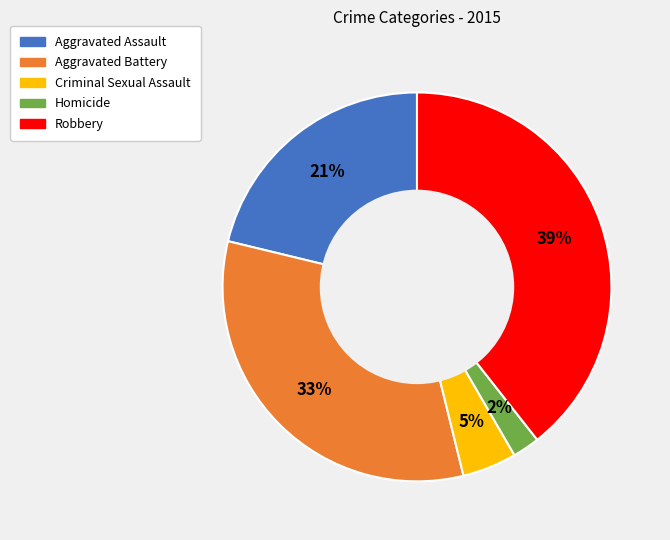

Does Criminal Sexual Assault represent more than half of the total?

No